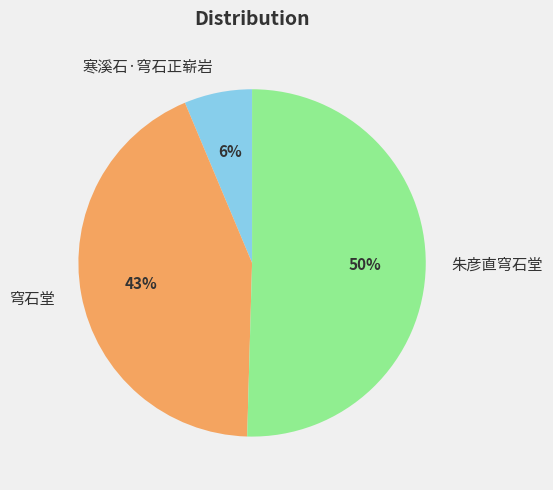

How many segments does this pie chart have?

3